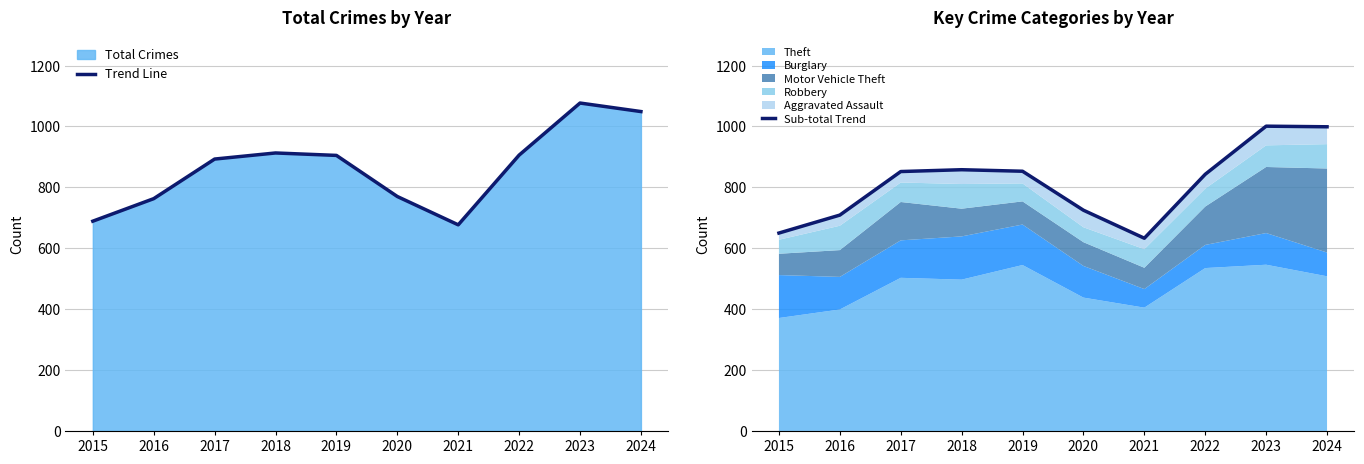

Is it true that Sub-total Trend equals 650 at 2015?

True